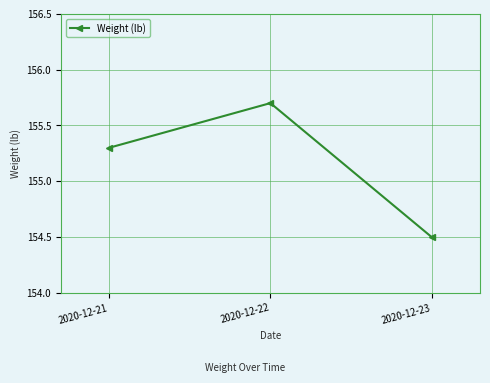

Approximately how many times larger is the value at 2020-12-22 compared to 2020-12-23?

1.0